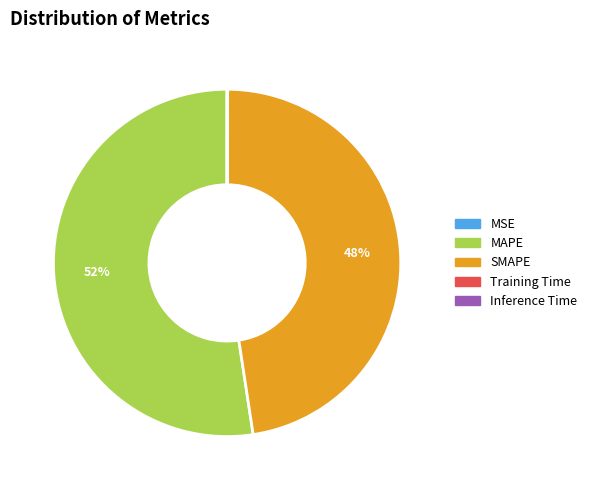

To the nearest percent, what percentage of the pie is MAPE?

52%